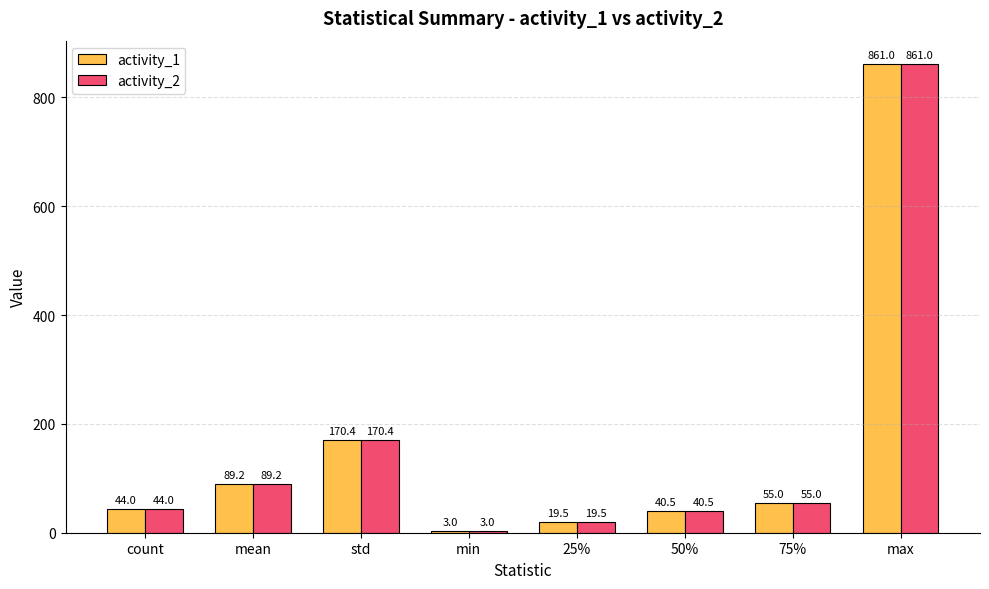

Rank the categories by activity_1 value from lowest to highest.

min, 25%, 50%, count, 75%, mean, std, max